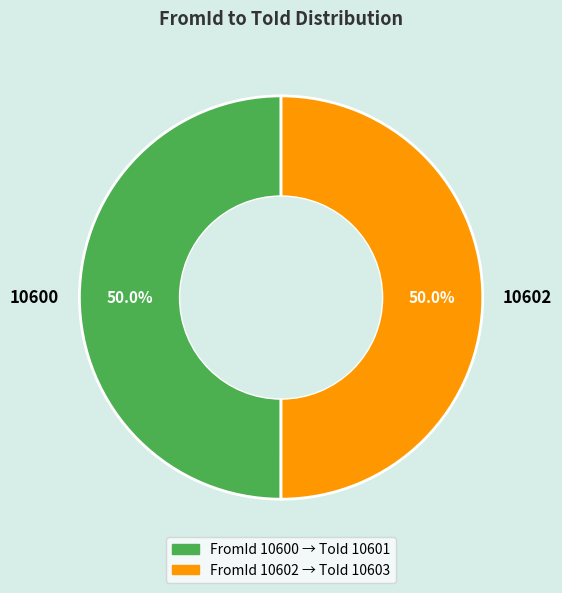

What portion of the pie excludes 10600?

50.0%